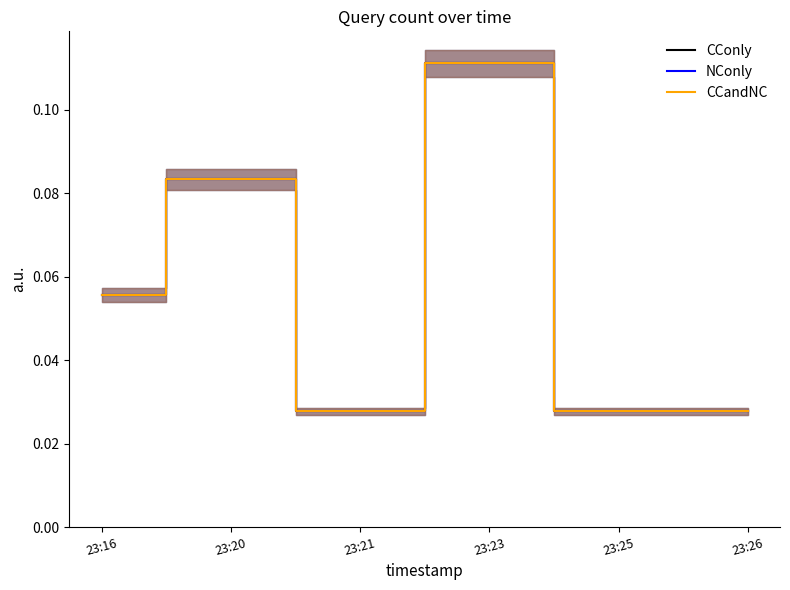

True or false: NConly and CCandNC intersect in this chart.

False